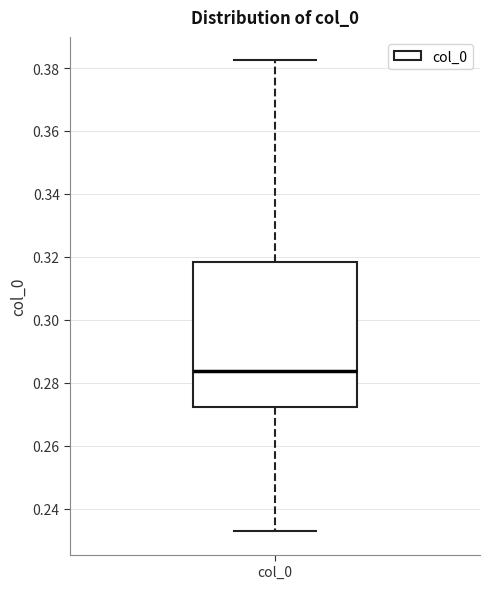

Transcribe this box plot: give where the median line is, the range the box spans, and where the two whiskers end, as read against the y-axis. The values are not printed on the chart, so give them approximately, as read against the axis.

median 0.284, box 0.272 to 0.318, whiskers 0.232 to 0.382